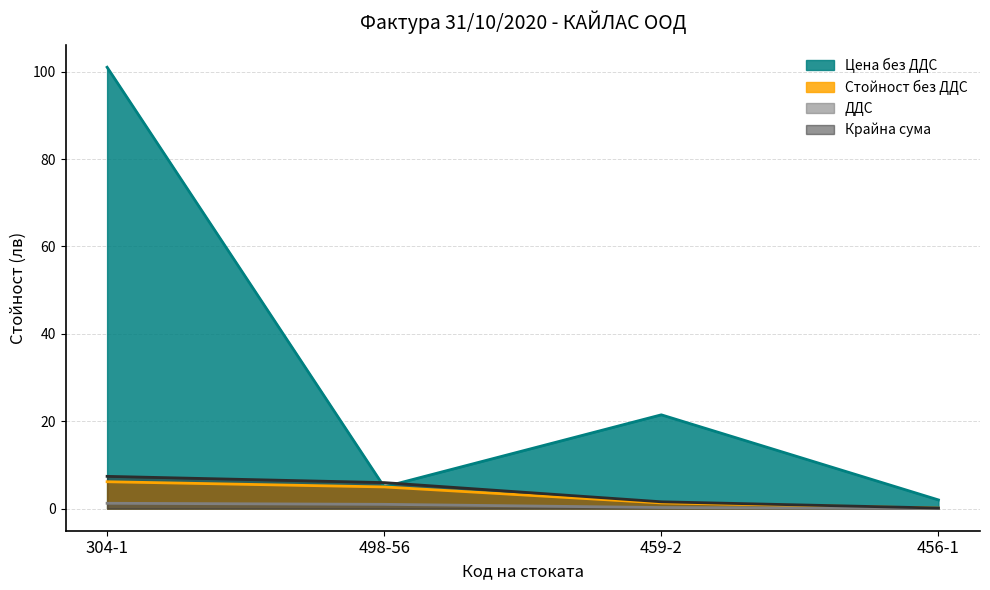

Is it true that ДДС equals 0.4 at 459-2?

False